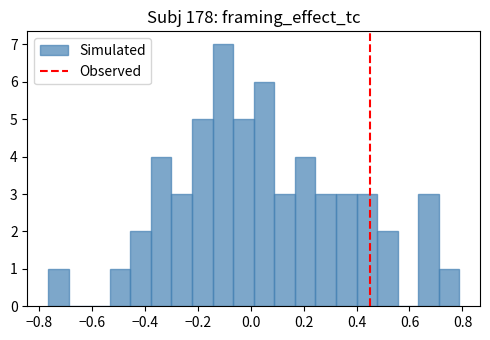

Read against the x-axis, roughly where is the centre of the tallest bar?

-0.10